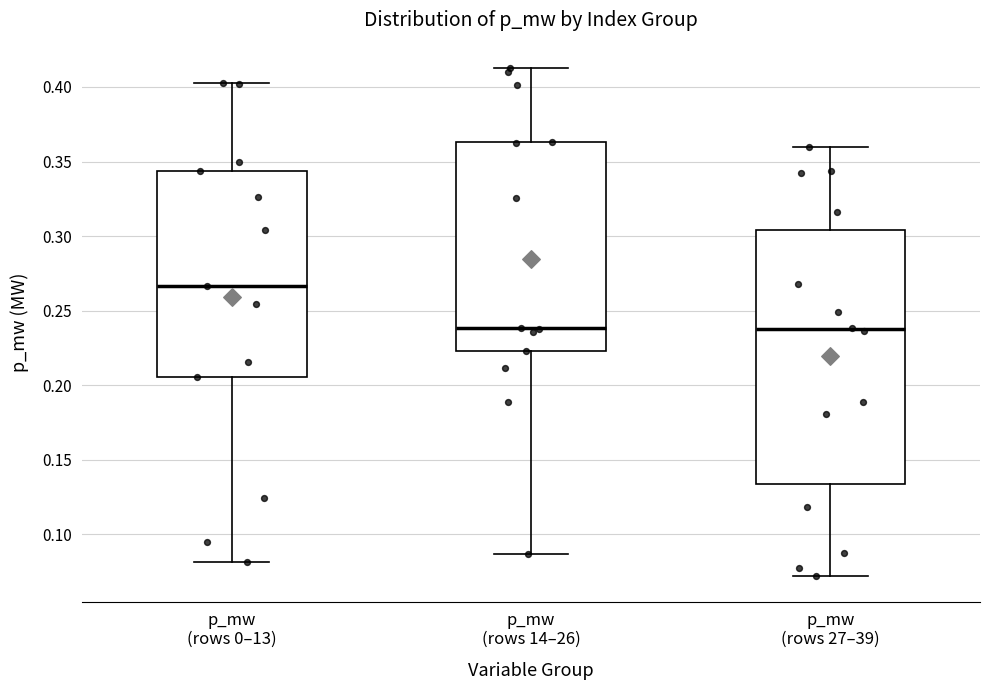

Comparing the boxes themselves (not the whiskers), which one is the tallest?

p_mw (rows 27–39)